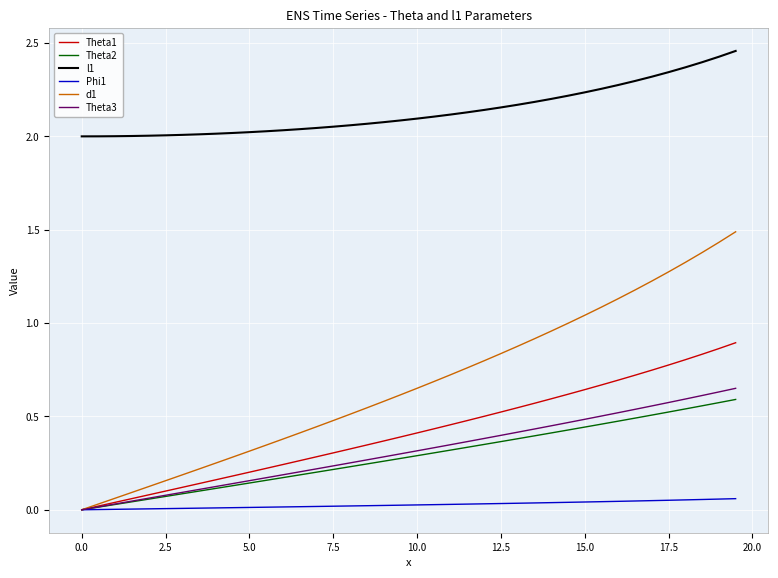

True or false: Theta2 and l1 cross at least once.

False